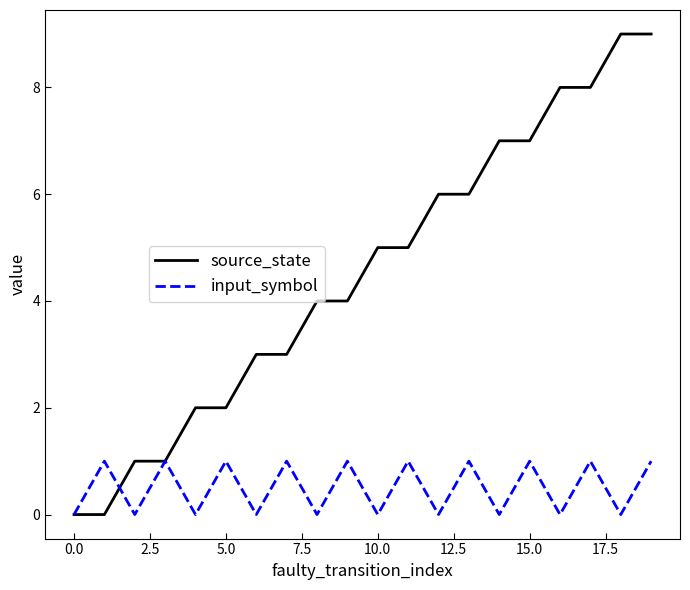

In input_symbol, how many points are lower than both neighbors (excluding endpoints)?

9